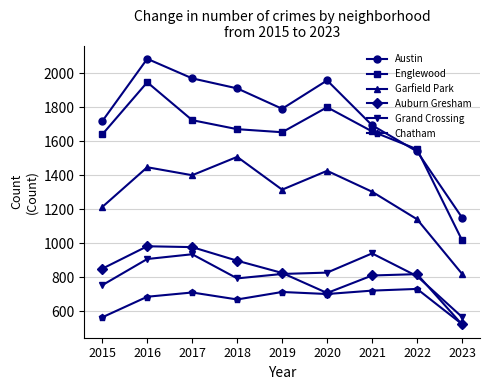

Between 2017 and 2019, which series saw the biggest shift?

Austin